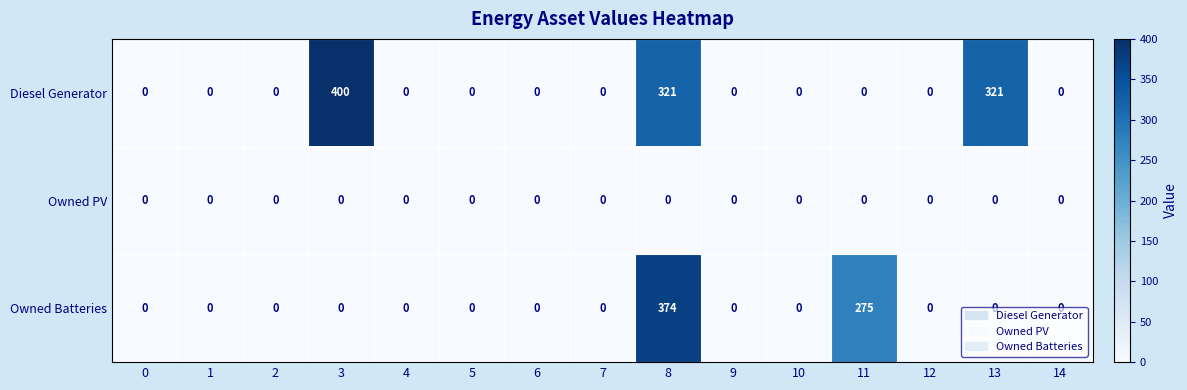

Which series has the widest spread of values?

Diesel Generator